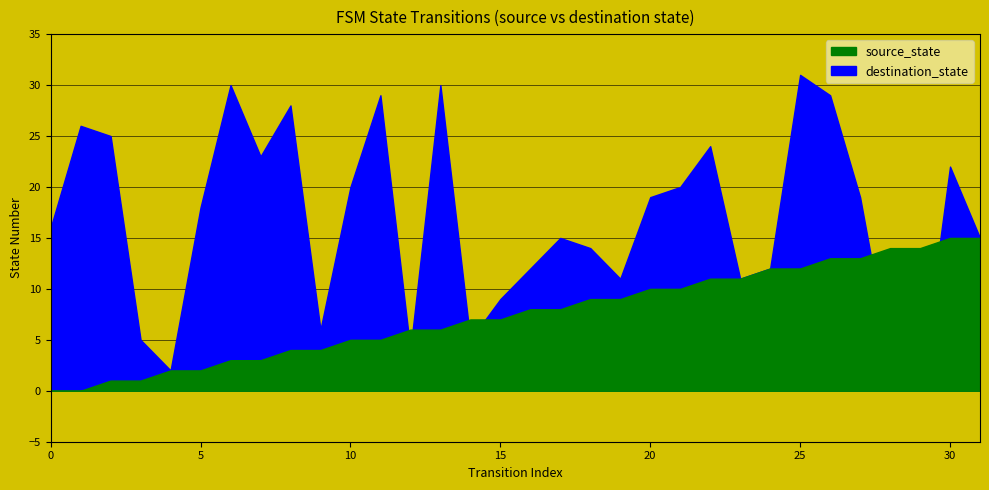

Reading right to left, list all the values displayed in this chart.

source_state: 31=15	30=15	29=14	28=14	27=13	26=13	25=12	24=12	23=11	22=11	21=10	20=10	19=9	18=9	17=8	16=8	15=7	14=7	13=6	12=6	11=5	10=5	9=4	8=4	7=3	6=3	5=2	4=2	3=1	2=1	1=0	0=0
destination_state: 31=15	30=22	29=0	28=3	27=19	26=29	25=31	24=12	23=11	22=24	21=20	20=19	19=11	18=14	17=15	16=12	15=9	14=5	13=30	12=4	11=29	10=20	9=6	8=28	7=23	6=30	5=18	4=2	3=5	2=25	1=26	0=16